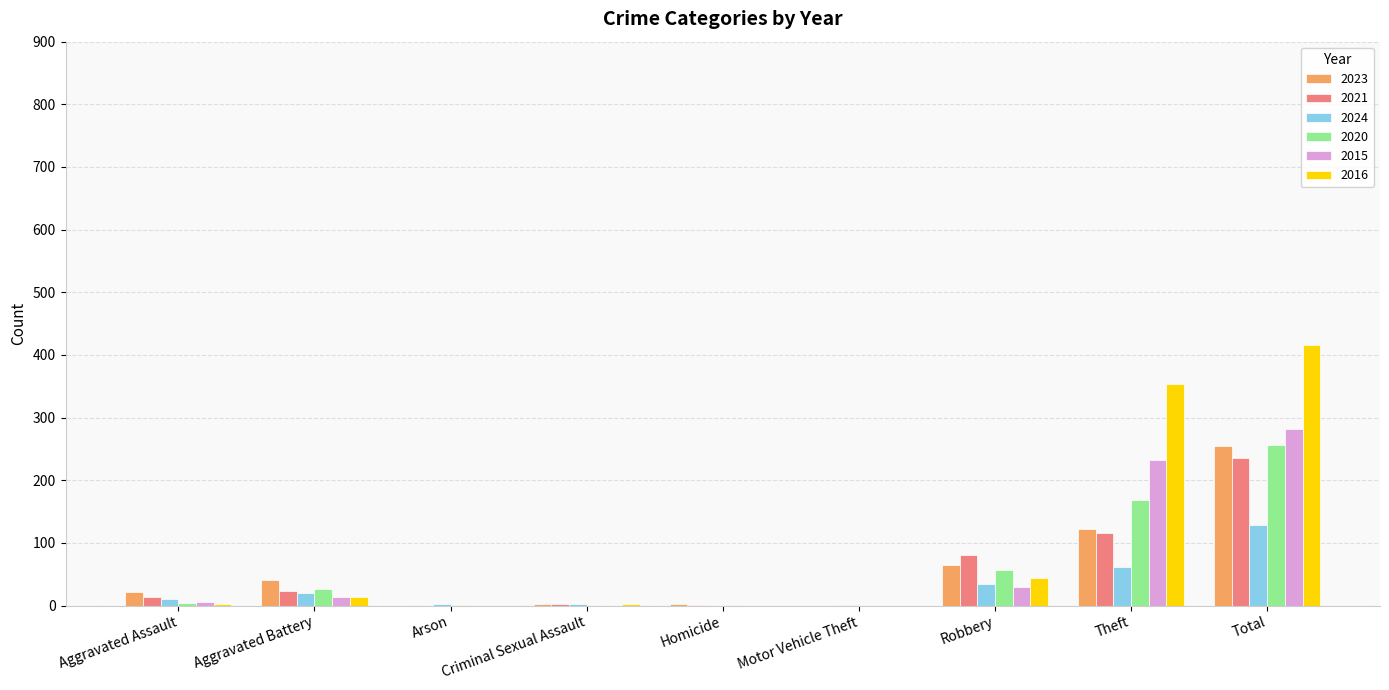

Are the bars horizontal?

No